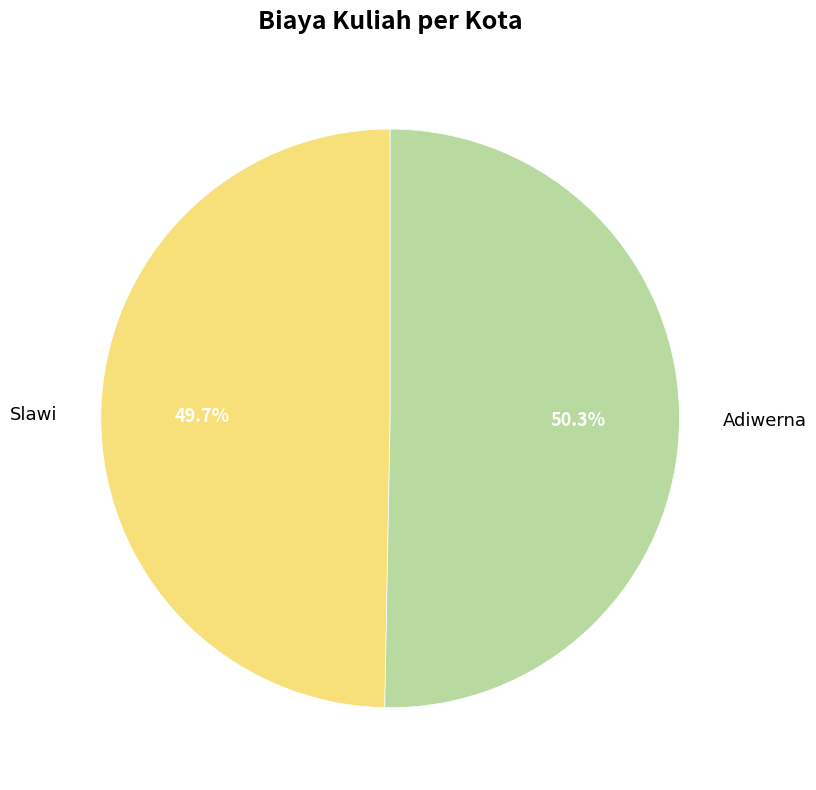

Count the number of slices in the pie.

2